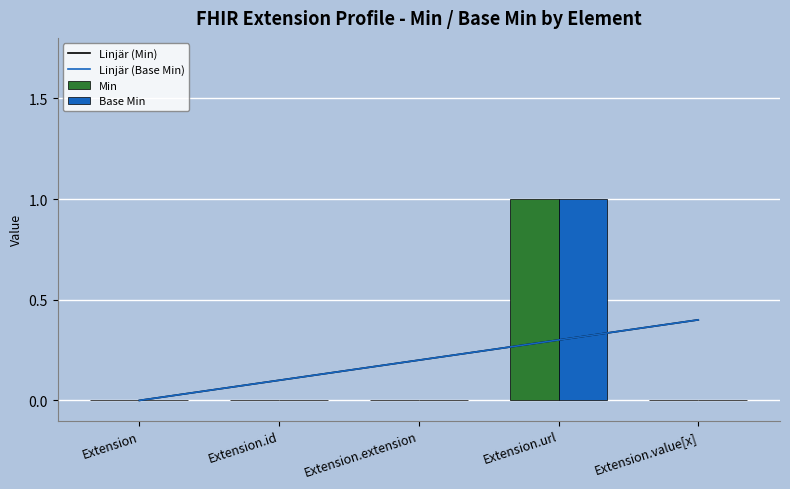

The value of Base Min at Extension is -0.3. True or false?

False